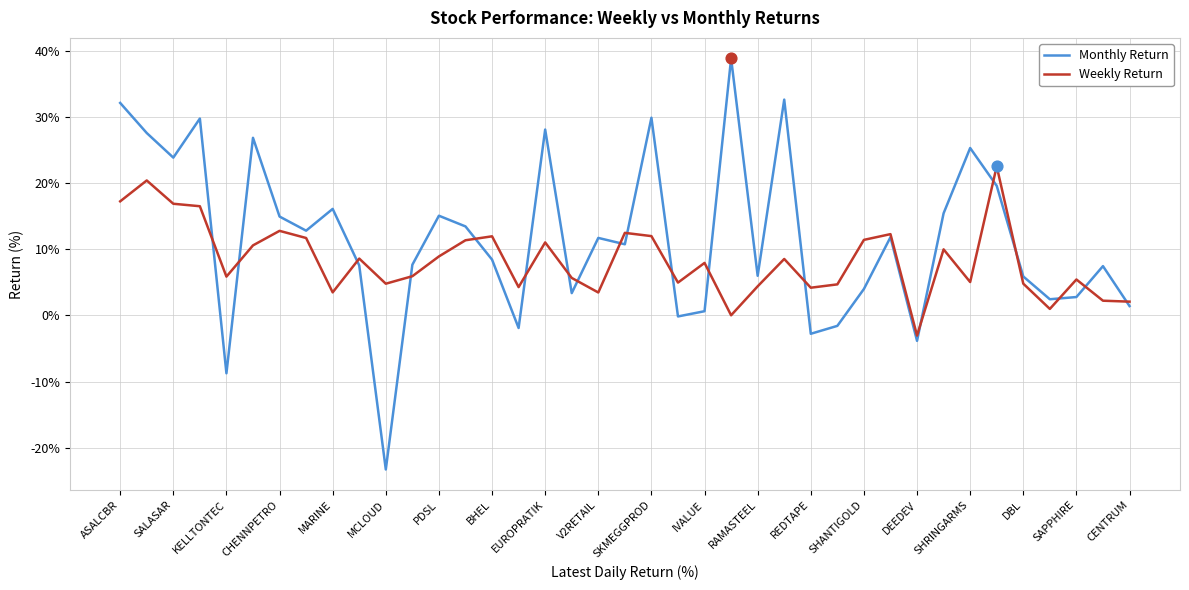

What is the smallest value displayed?

-23.3